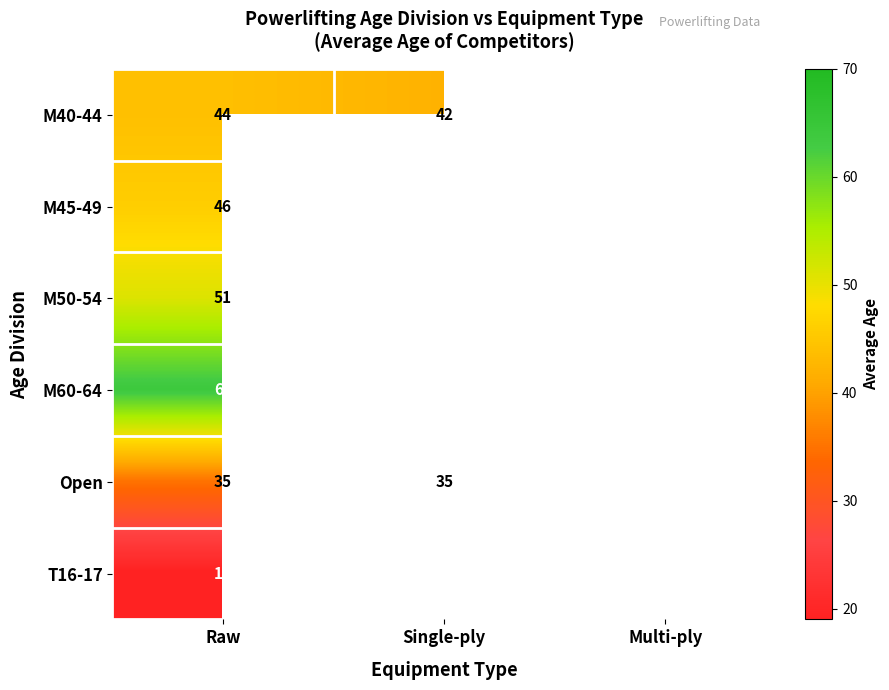

How many distinct data groups are displayed?

6